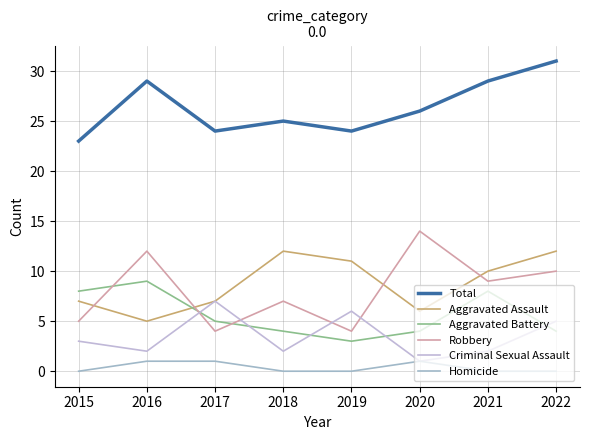

List the labels in order of Homicide value, smallest first.

2015, 2018, 2019, 2021, 2022, 2016, 2017, 2020